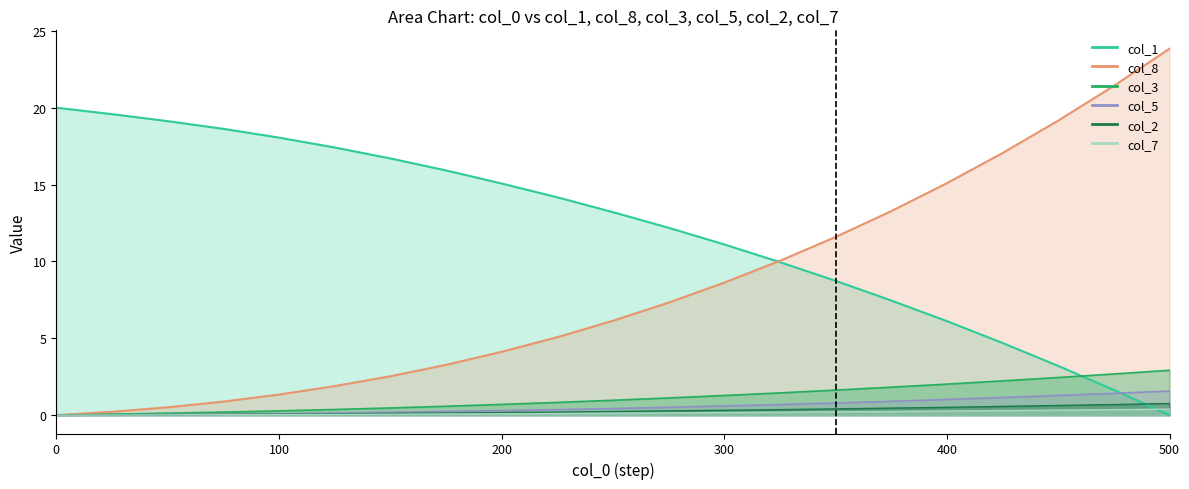

Which series has the largest total across all categories?

x